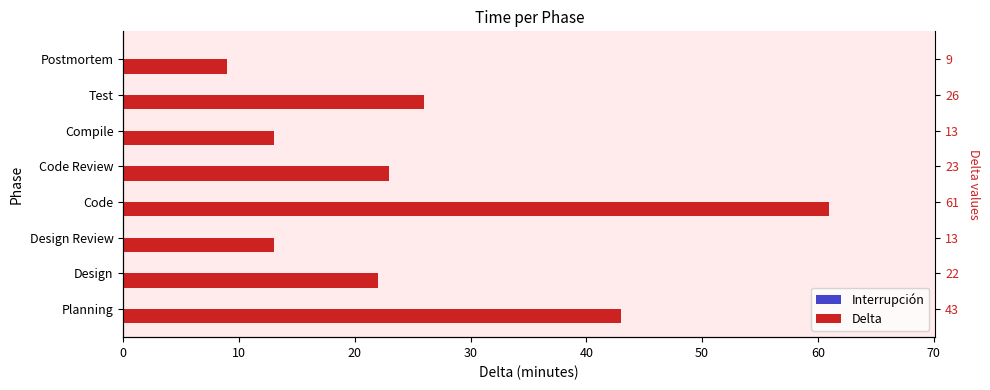

Which series has the widest spread of values?

Delta